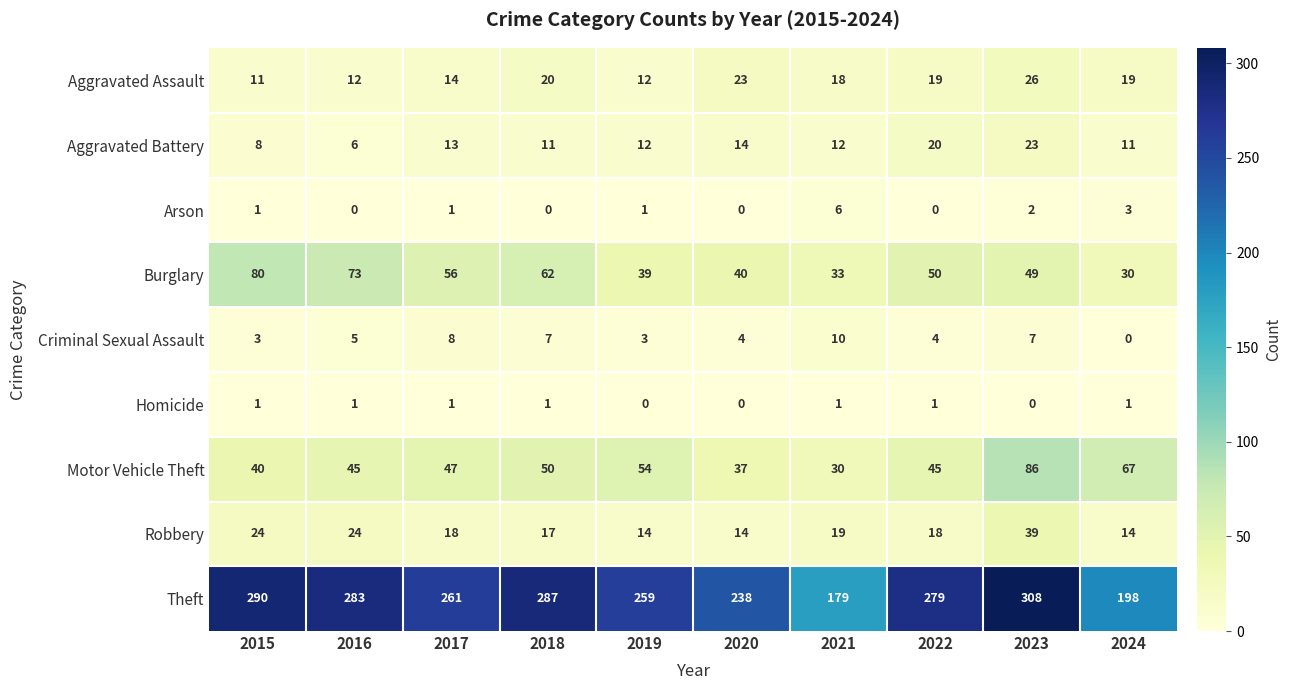

What is the total value across all series at 2021?

308